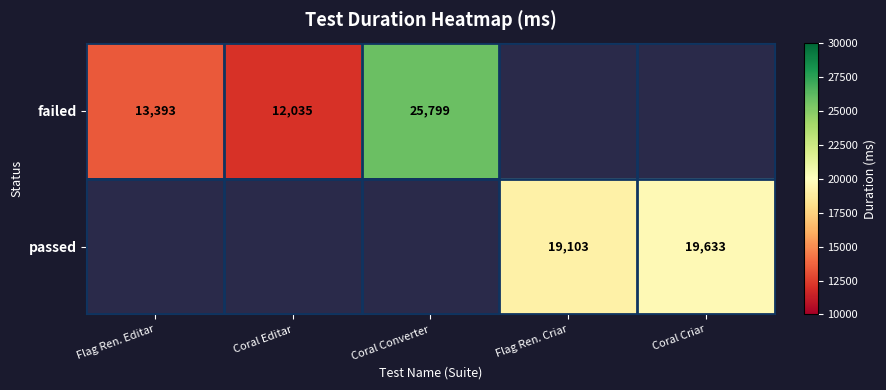

The failed series shows 13393 at Flag Ren. Editar. True or false?

True